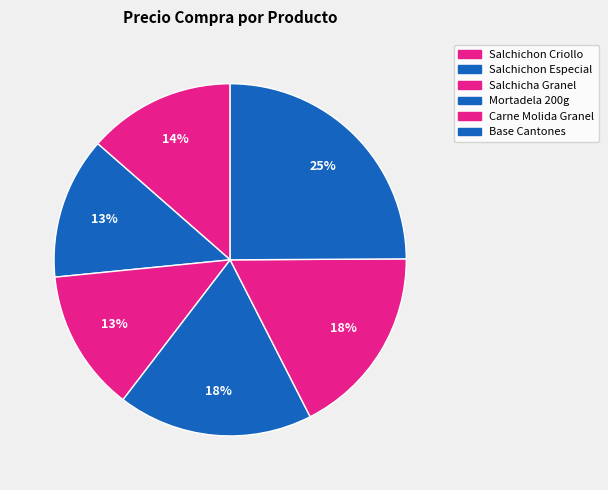

How many segments does this pie chart have?

6